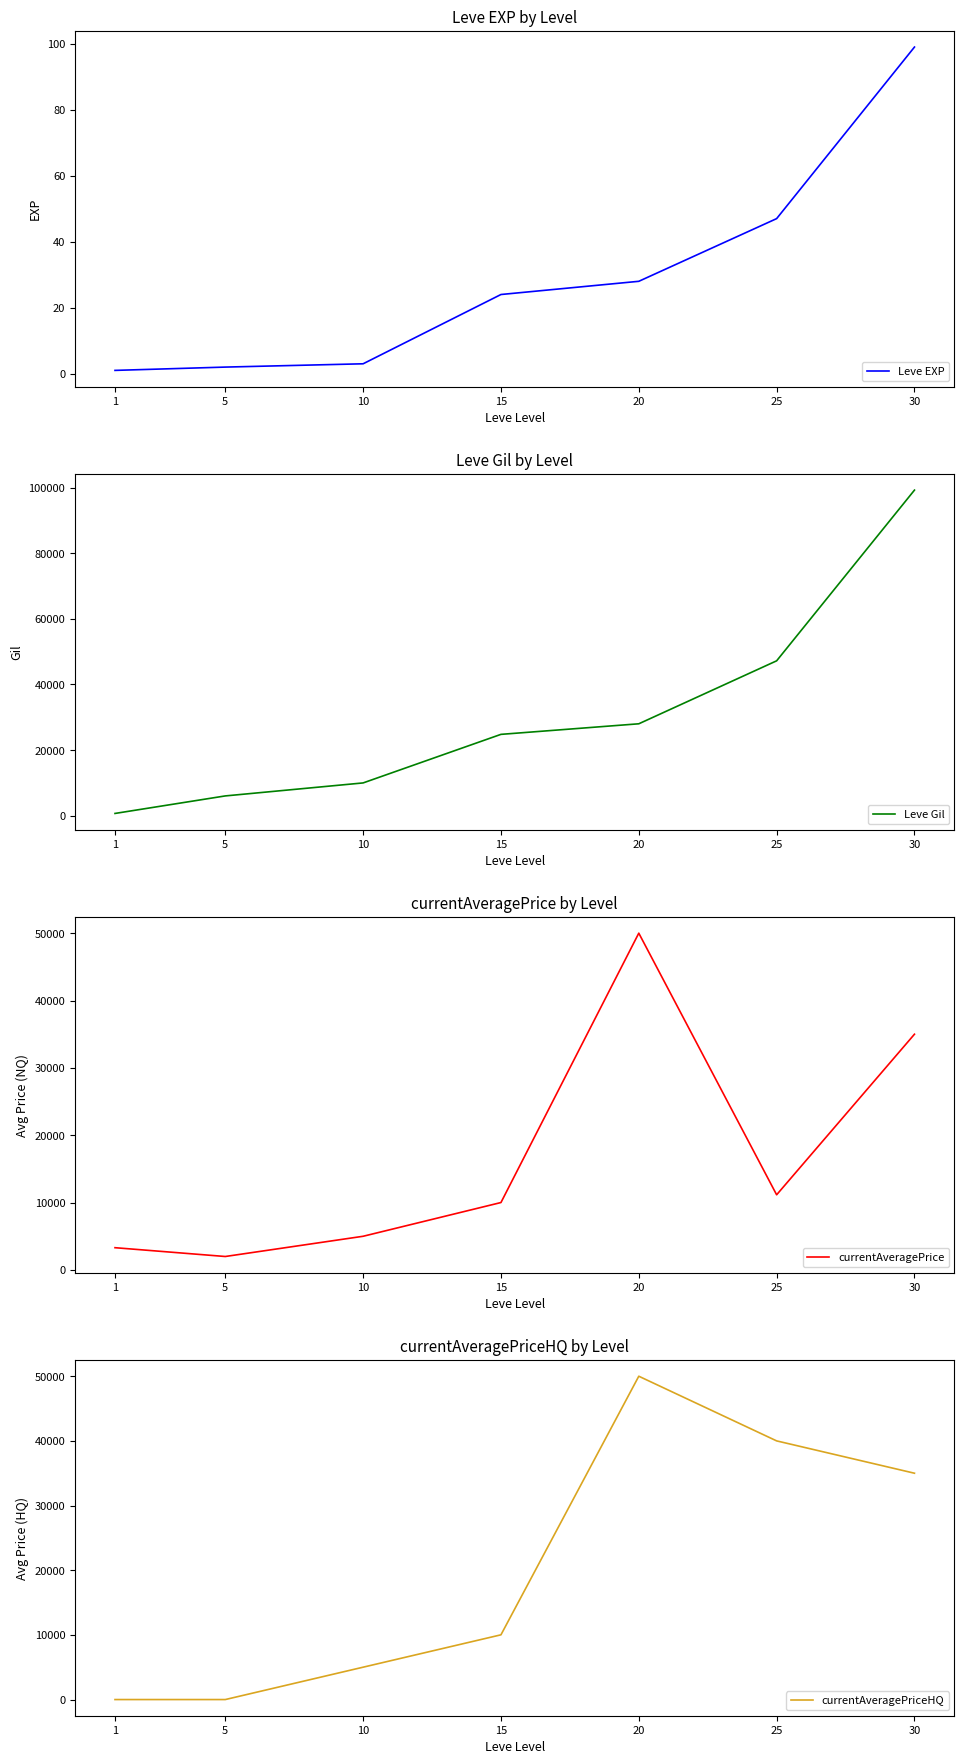

True or false: Leve EXP and Leve Gil intersect in this chart.

False